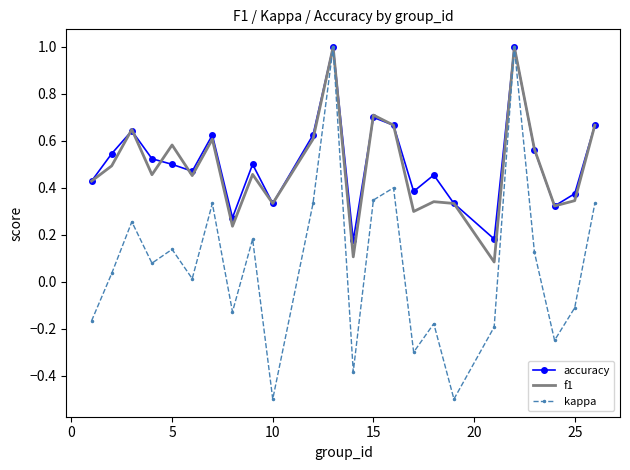

How many negative values does the kappa series have?

10